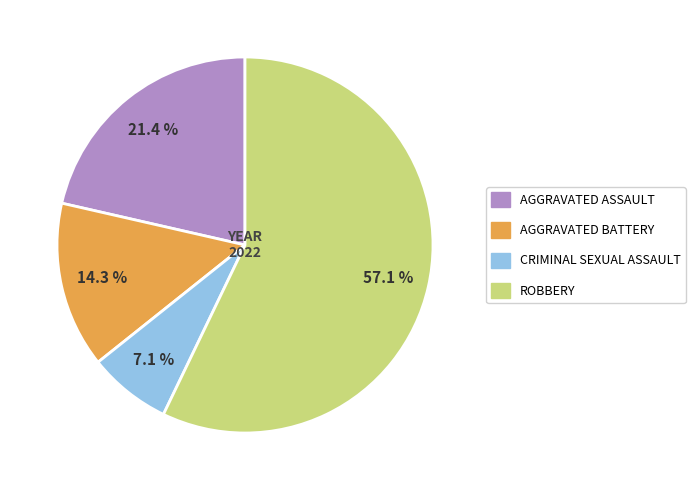

Does any single category account for the majority?

Yes